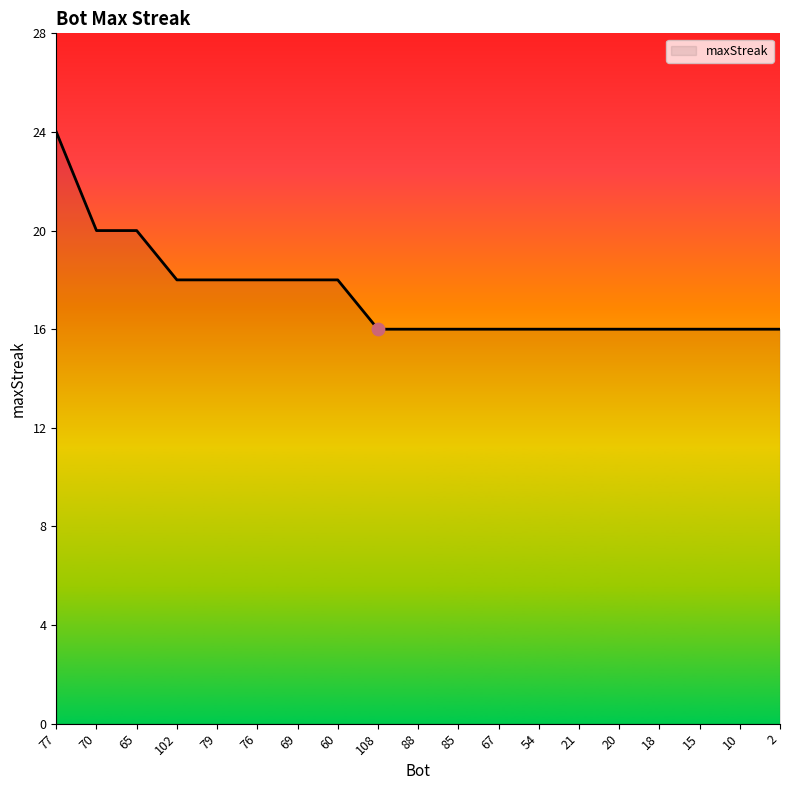

What is the change in value from 65 to 15?

-4